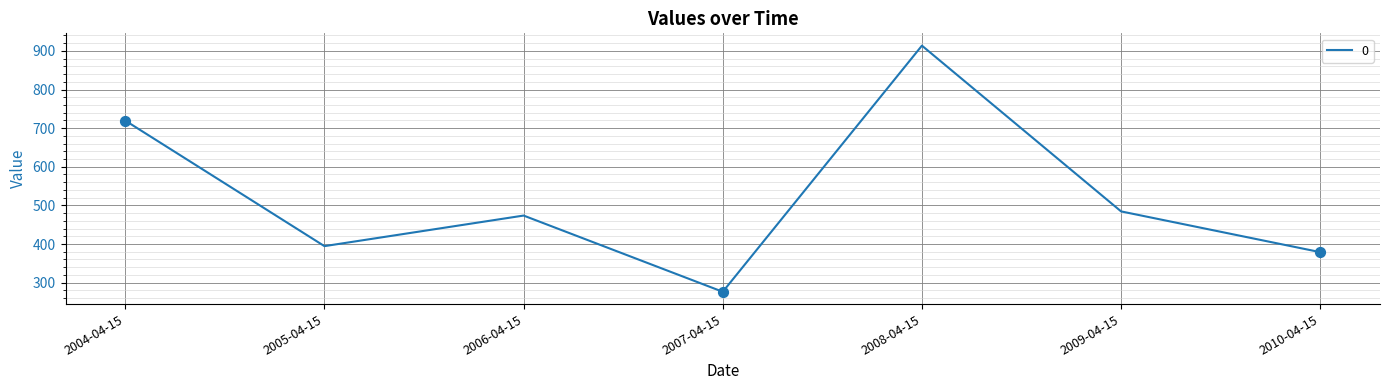

What is the change in value from 2006-04-15 to 2009-04-15?

+10.8